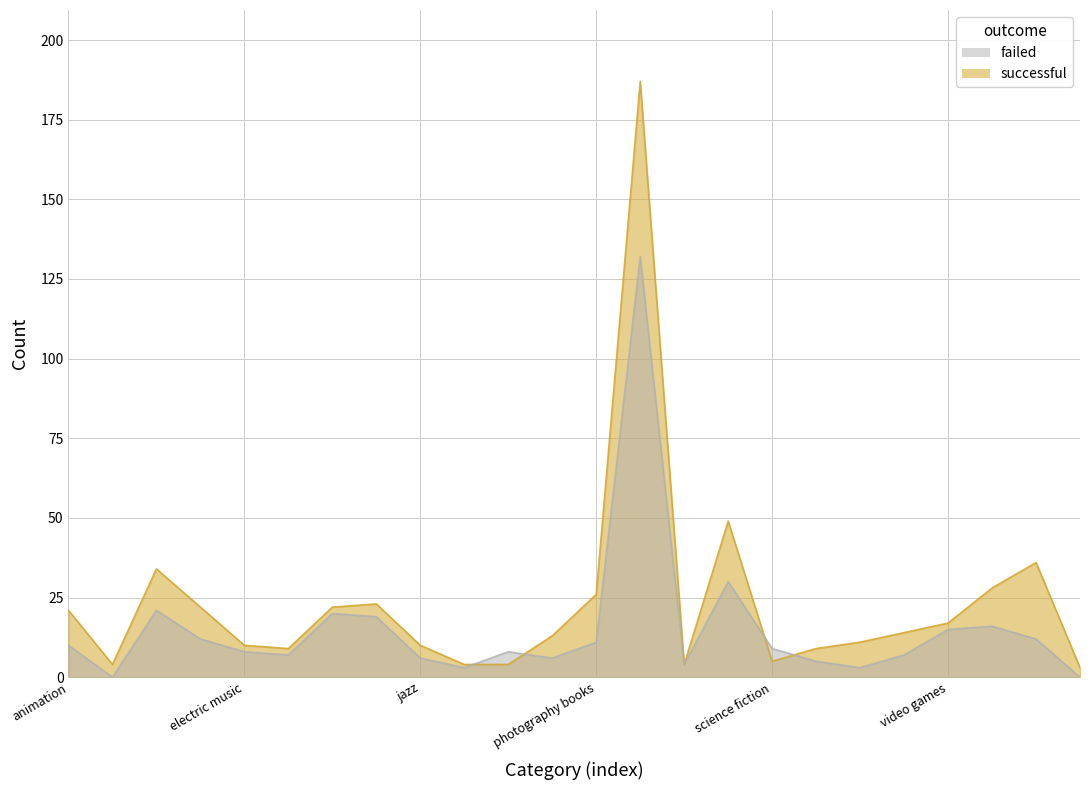

How many interior local valleys does the successful series have?

4